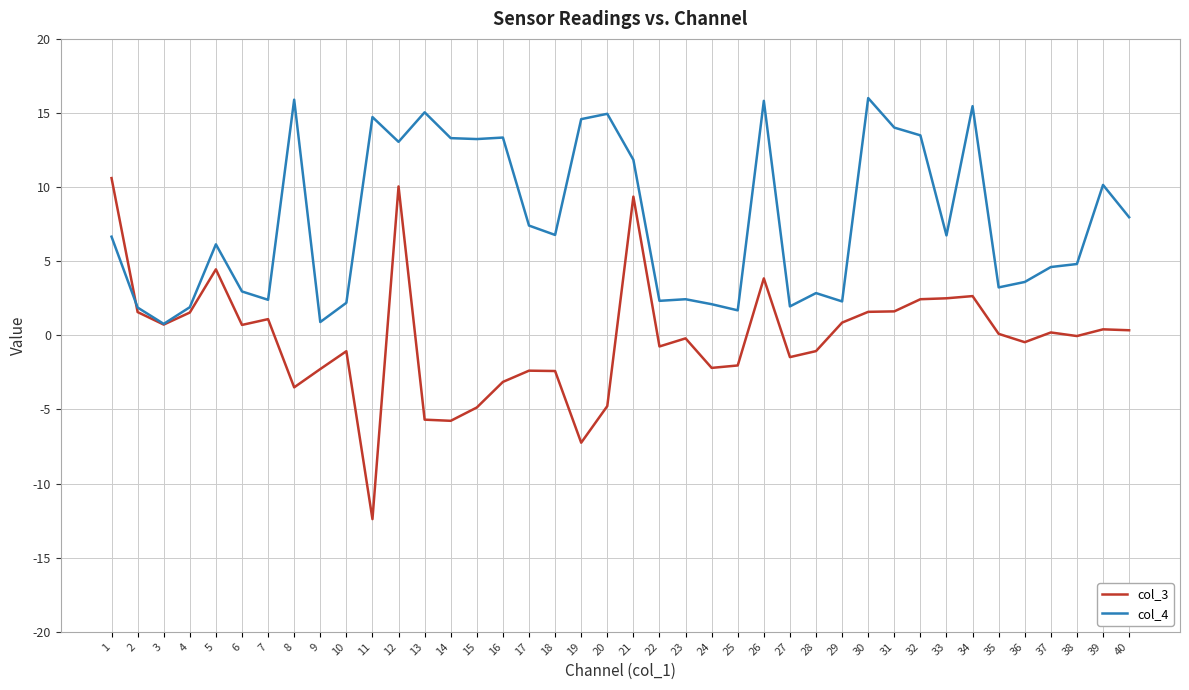

What are all the series names shown in the legend?

col_3, col_4